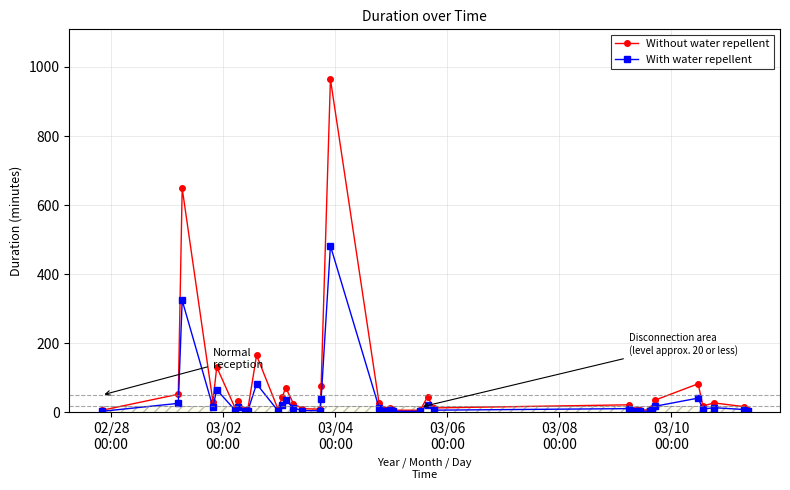

What is the maximum value shown in the chart?

964.3